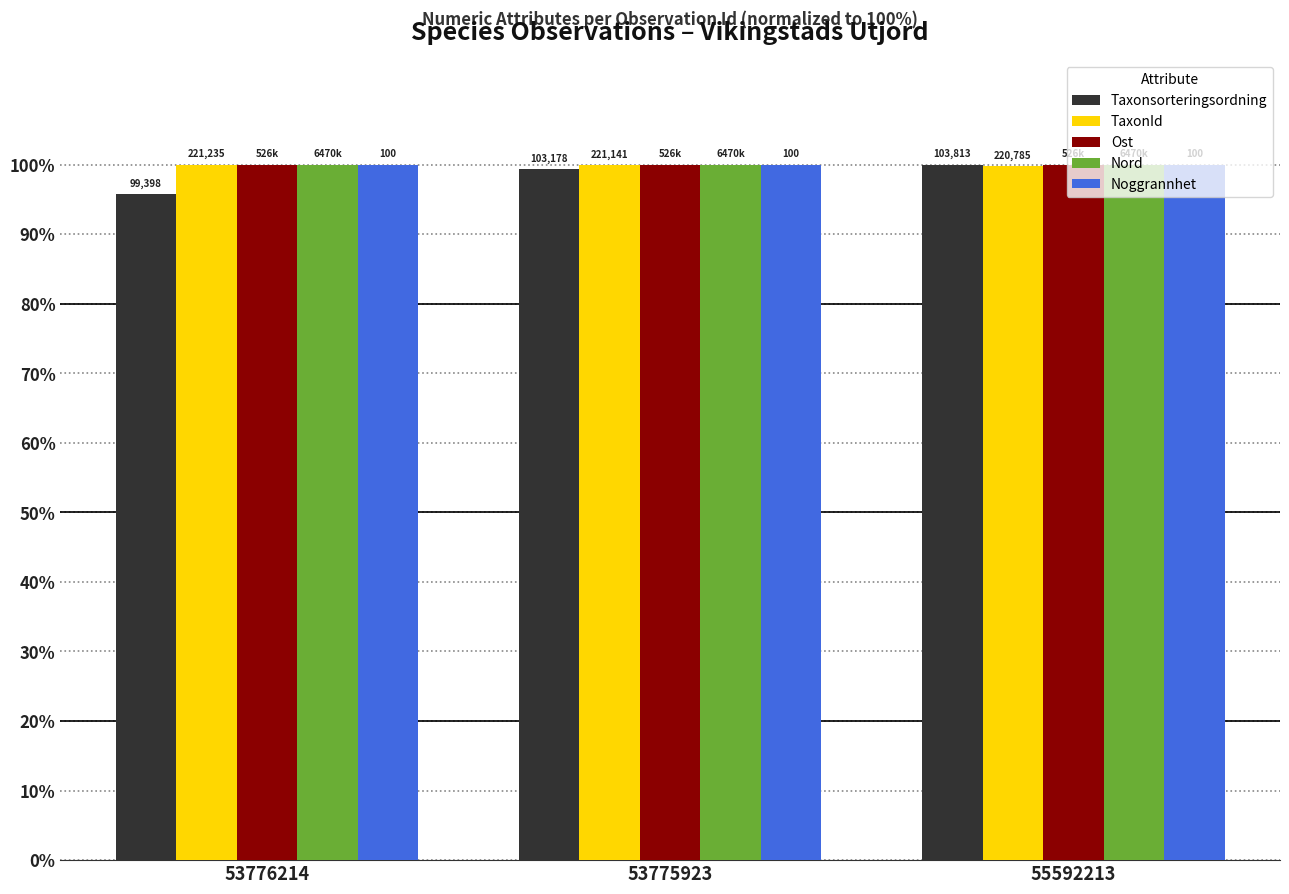

Is it true that Noggrannhet equals 29.2 at 53776214?

False